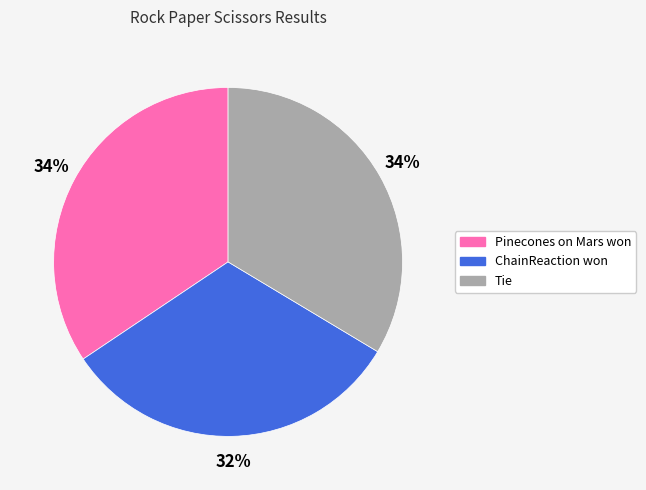

To the nearest percent, what is the combined percentage of Tie and Pinecones on Mars won?

68%